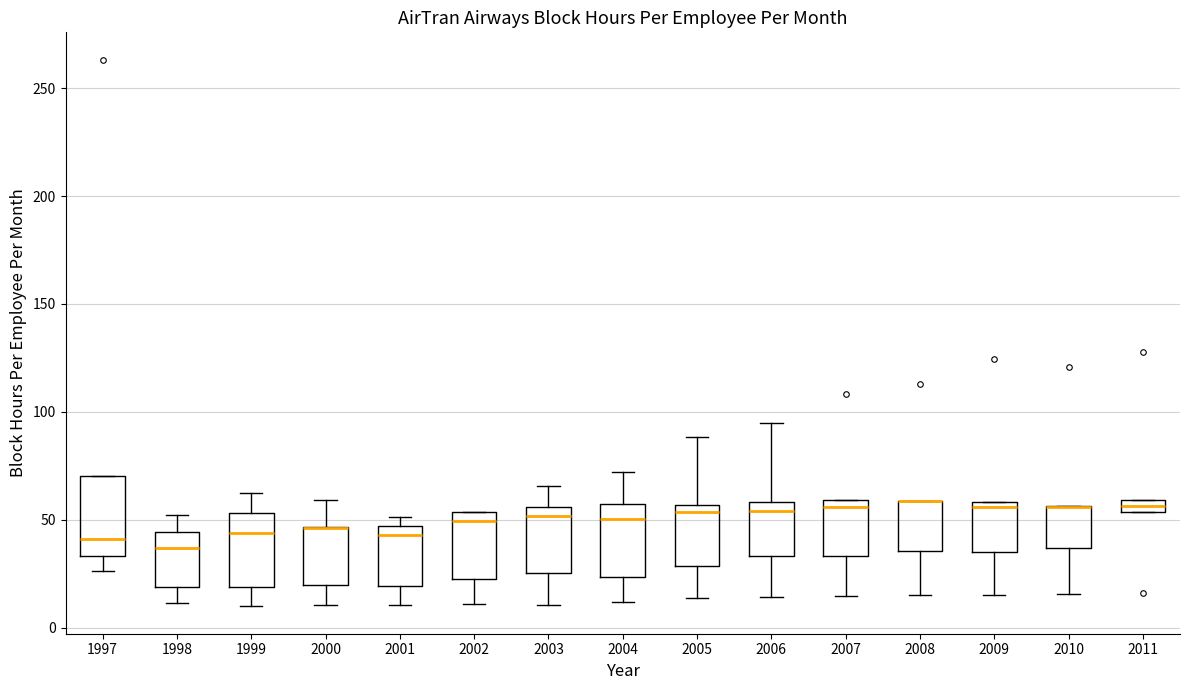

Where does the upper whisker of the box at x = 2005 end on the y-axis? The values are not printed on the chart, so give them approximately, as read against the axis.

90